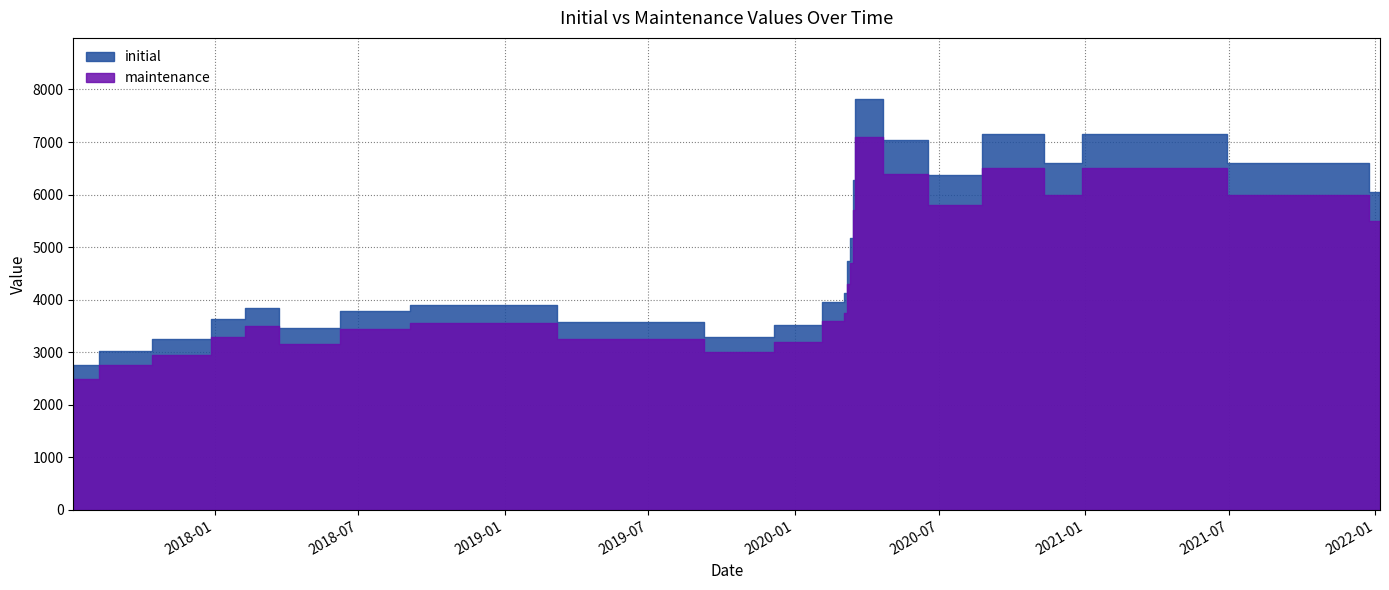

Where is the first local maximum for maintenance?

20180209